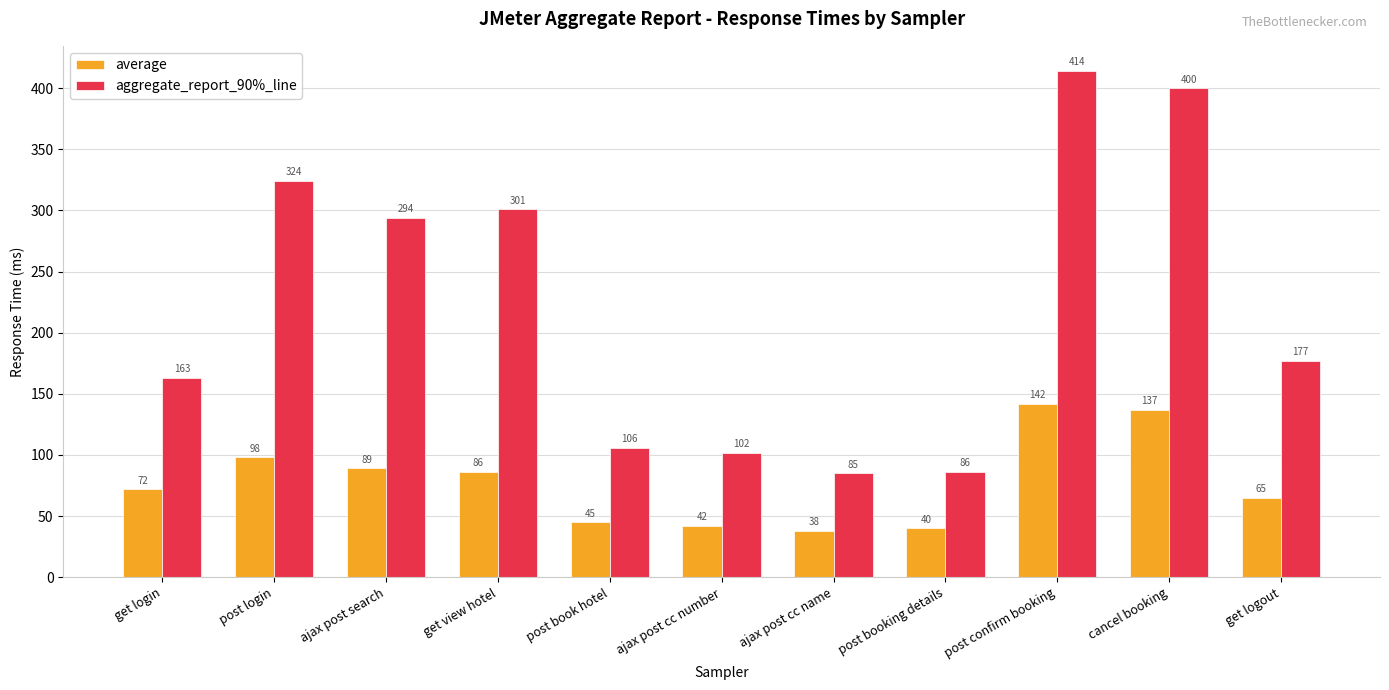

Which series has the largest range (max minus min)?

aggregate_report_90%_line